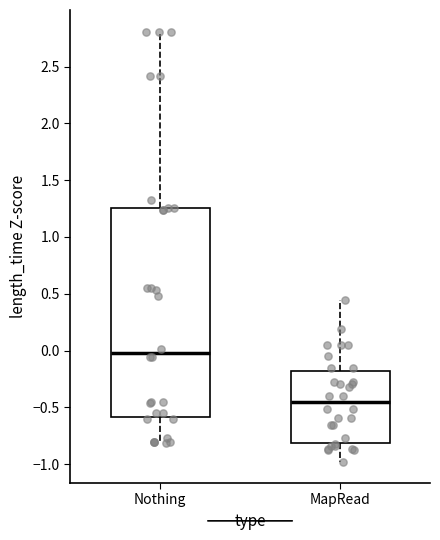

Reading left to right, read every box against the y-axis: the position of its median line, the range the box covers, and the ends of its whiskers. The values are not printed on the chart, so give them approximately, as read against the axis.

Nothing: median 0.00, box -0.60 to 1.25, whiskers -0.80 to 2.80
MapRead: median -0.45, box -0.80 to -0.20, whiskers -1.00 to 0.45